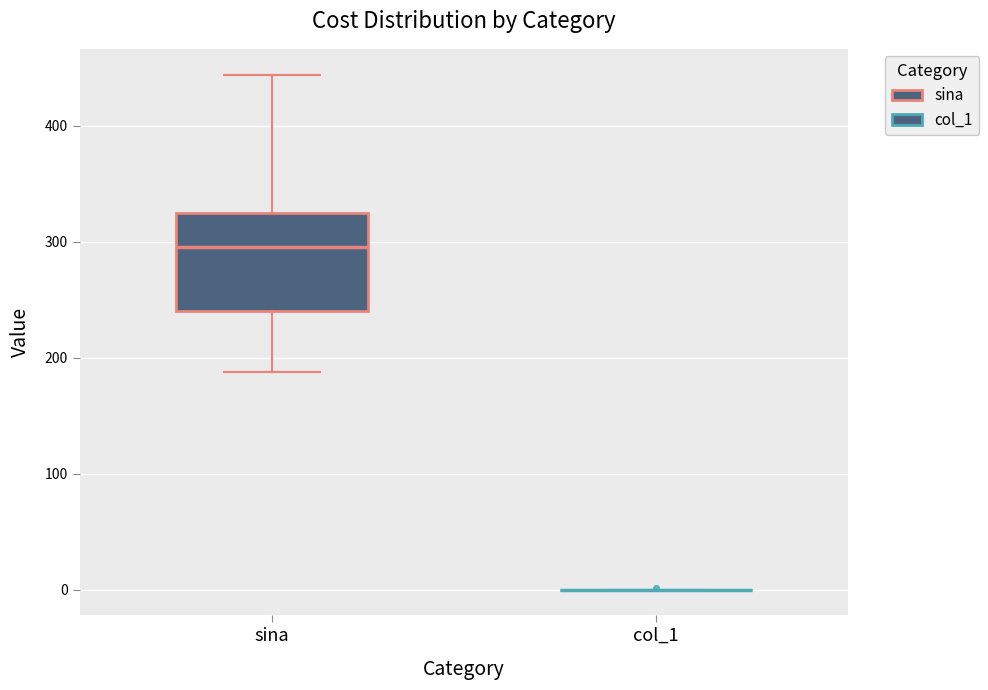

Reading left to right, transcribe this box plot: for each box, give where its median line is, the range the box spans, and where its two whiskers end, as read against the y-axis. The values are not printed on the chart, so give them approximately, as read against the axis.

sina: median 300, box 240 to 320, whiskers 190 to 440
col_1: box collapsed to a line at 0, whiskers 0 to 0